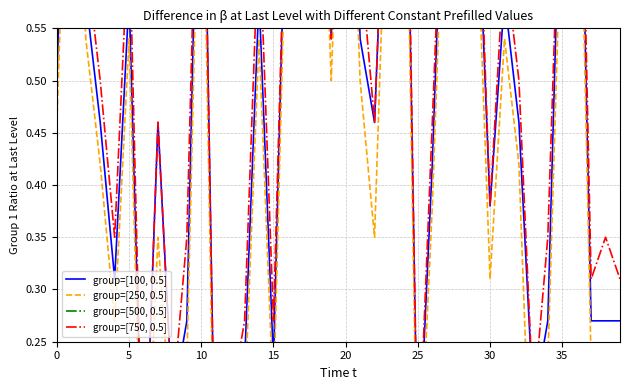

Which series has the largest range (max minus min)?

group=[100, 0.5]